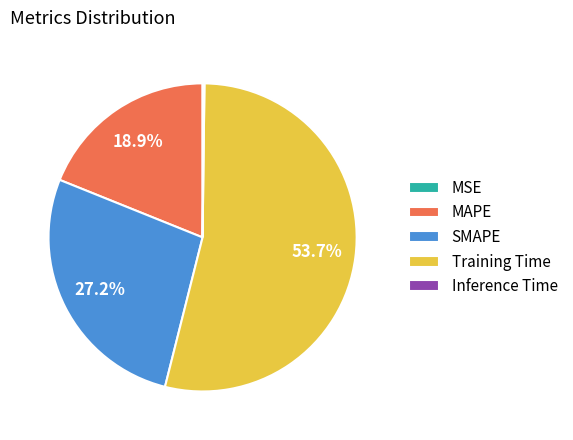

True or false: Training Time accounts for 54% of the total.

True